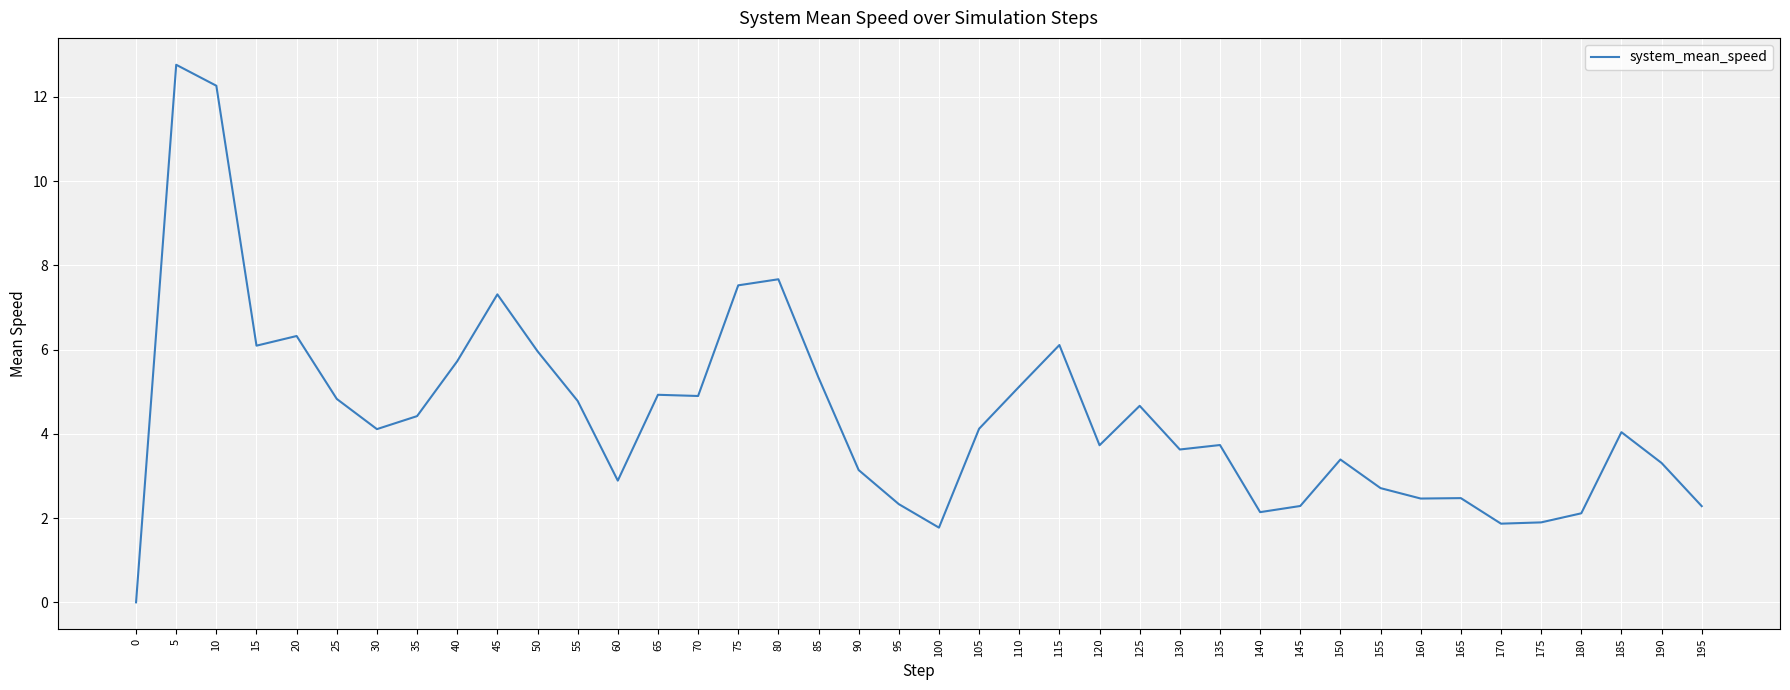

What is the sum of the values at 190 and 120?

7.0